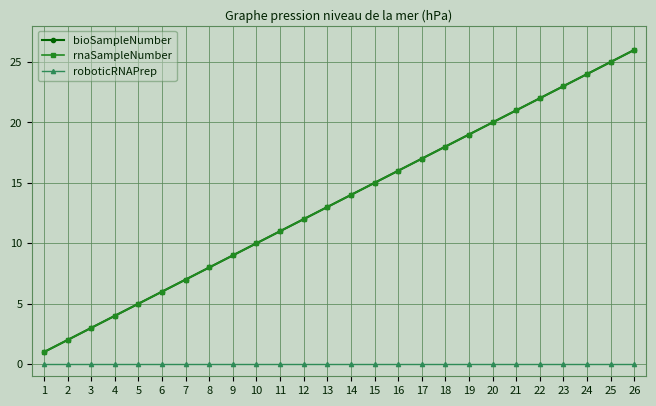

True or false: rnaSampleNumber and bioSampleNumber cross at least once.

False